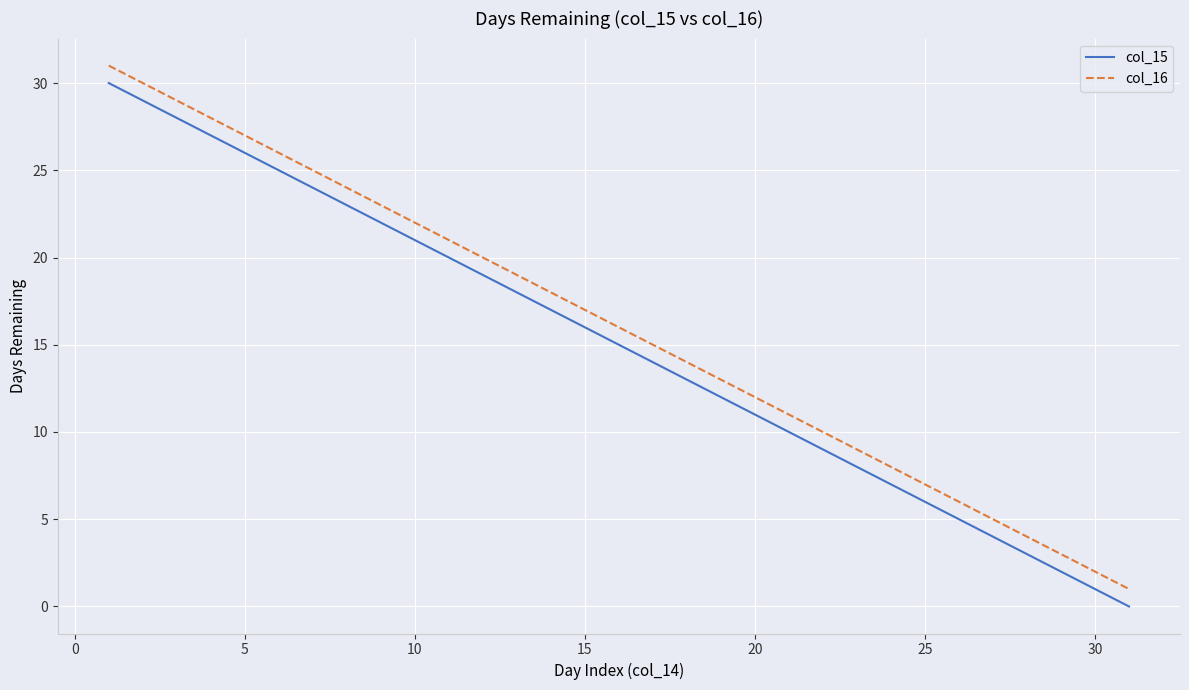

What is the greatest value displayed?

31